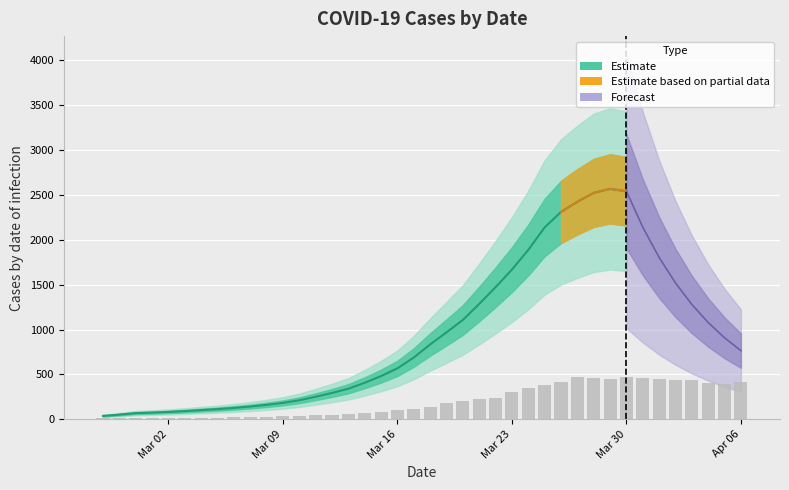

The chart shows a value of 293.3 at 19. True or false?

False